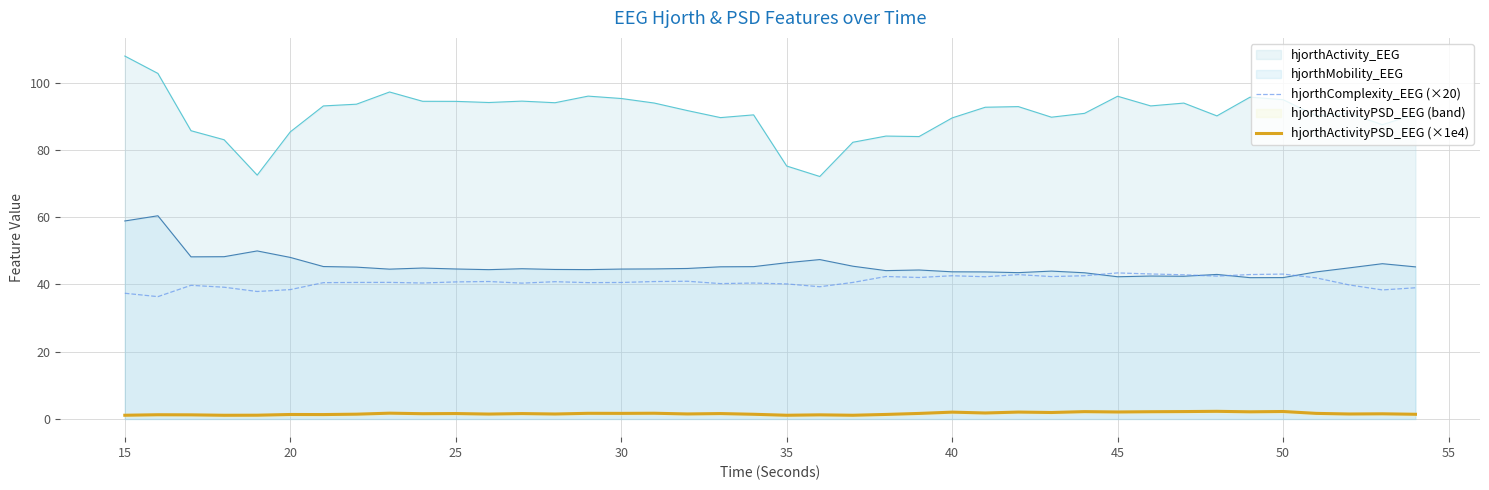

How many lines are shown in the chart?

2